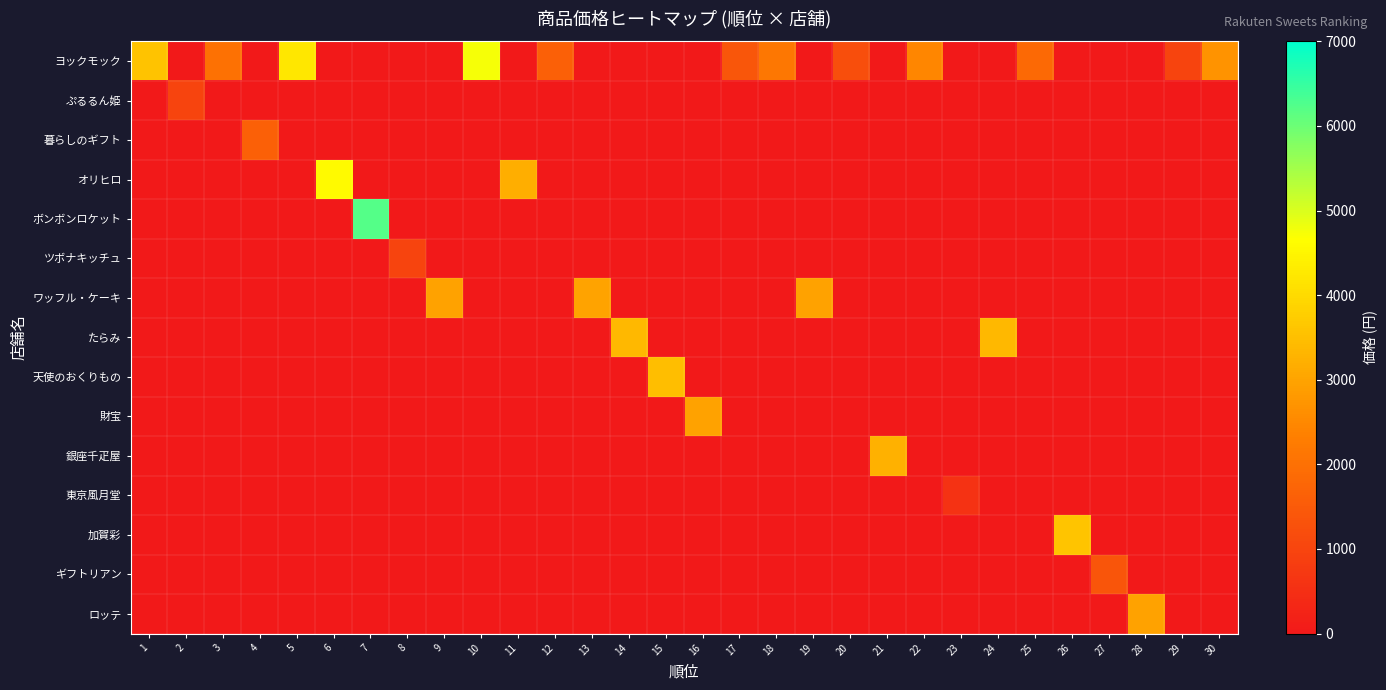

What is the total value across all series at 27?

1380